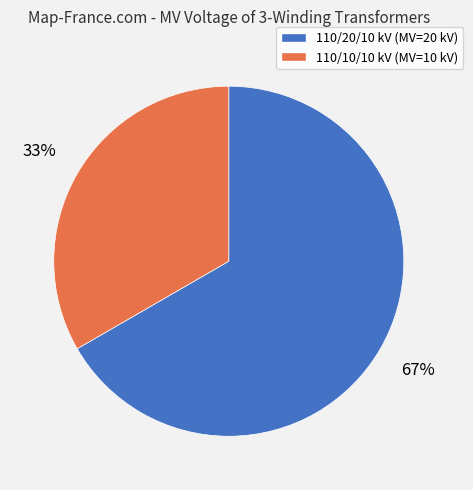

Does any single category account for the majority?

Yes